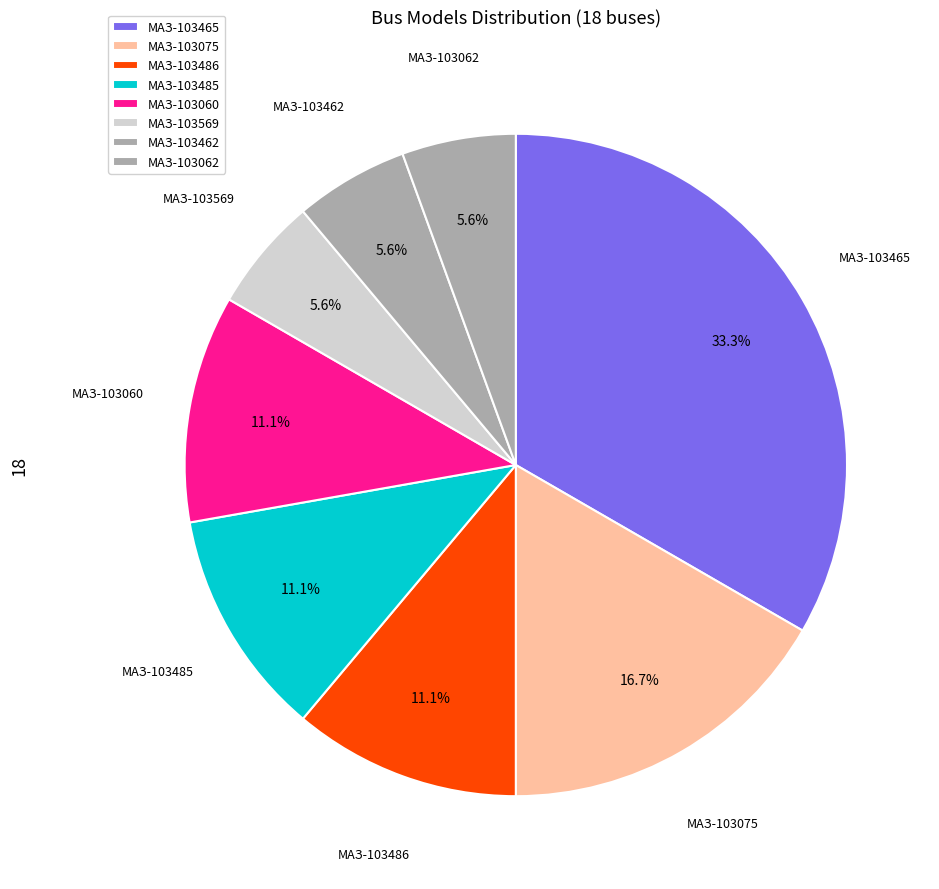

Approximately how many times larger is the value at МАЗ-103060 compared to МАЗ-103462?

2.0